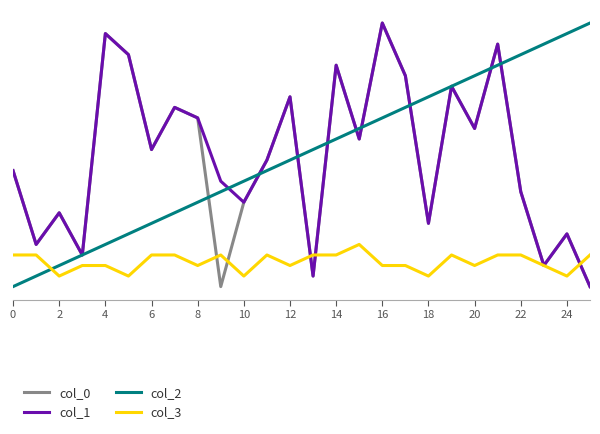

Does the chart have visible grid lines?

Yes